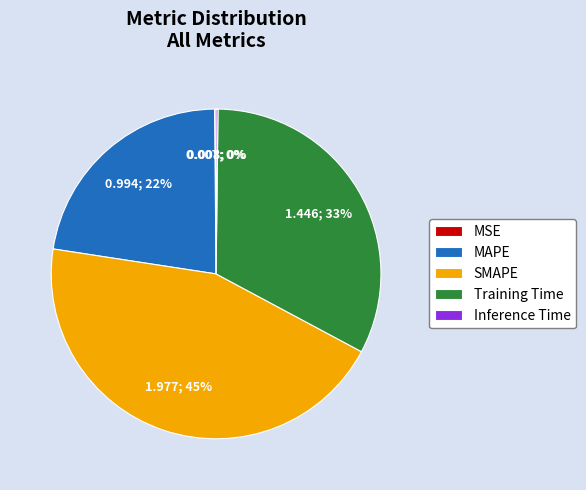

Do SMAPE and MAPE together represent more than half of the pie?

Yes